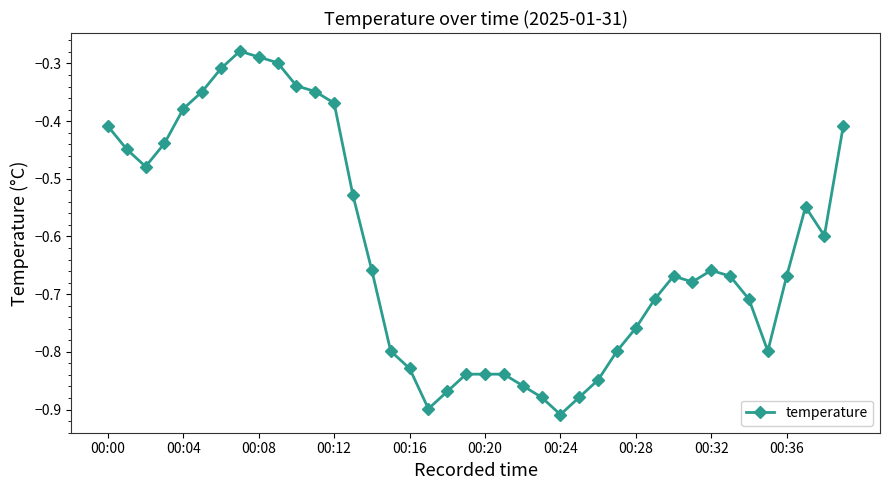

True or false: the data has more than 2 interior local peaks.

True